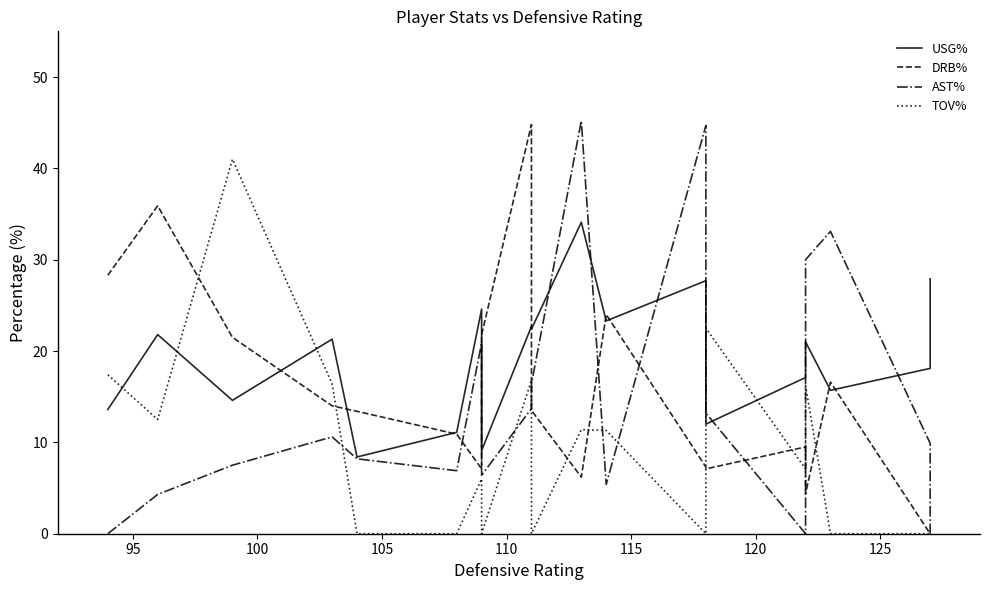

How many values in the TOV% series exceed 7?

10